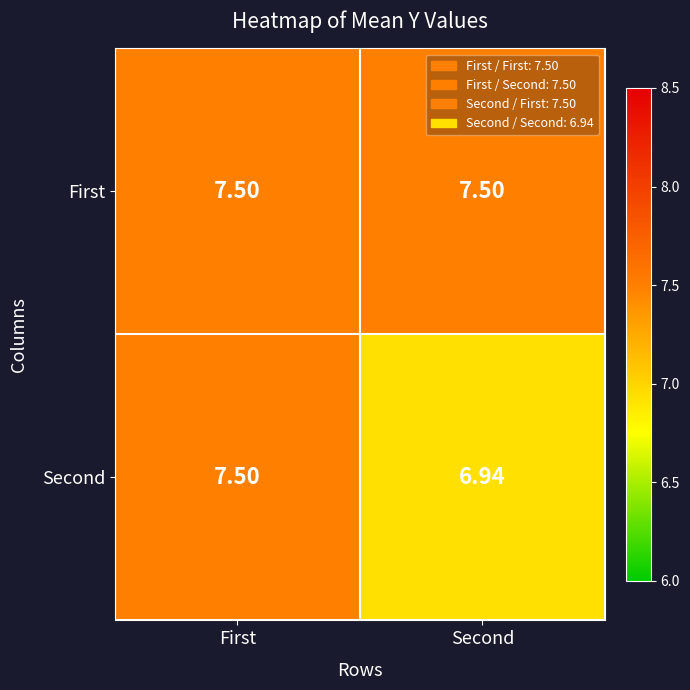

Which series has the largest total across all categories?

First